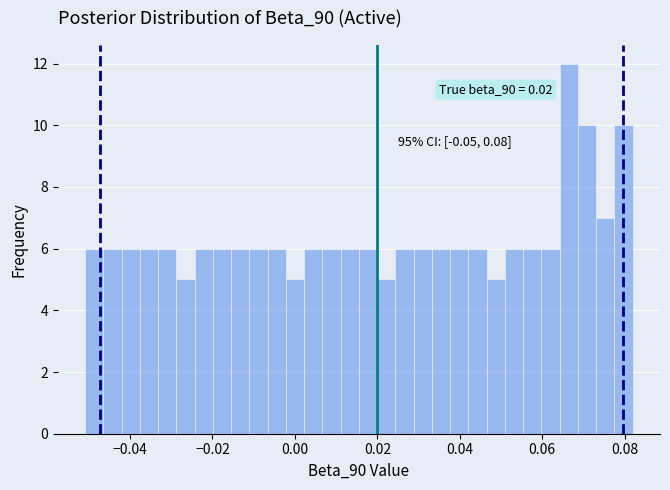

Read against the x-axis, roughly where is the centre of the tallest bar?

0.066